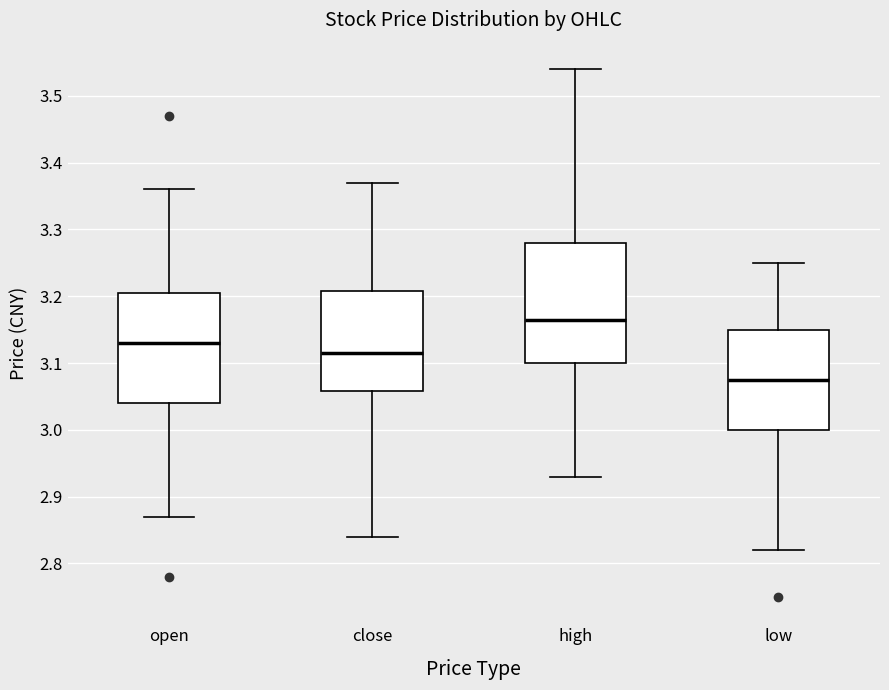

Reading left to right, transcribe this box plot: for each box, give where its median line is, the range the box spans, and where its two whiskers end, as read against the y-axis. The values are not printed on the chart, so give them approximately, as read against the axis.

open: median 3.13, box 3.04 to 3.21, whiskers 2.87 to 3.36
close: median 3.12, box 3.06 to 3.21, whiskers 2.84 to 3.37
high: median 3.17, box 3.10 to 3.28, whiskers 2.93 to 3.54
low: median 3.08, box 3.00 to 3.15, whiskers 2.82 to 3.25